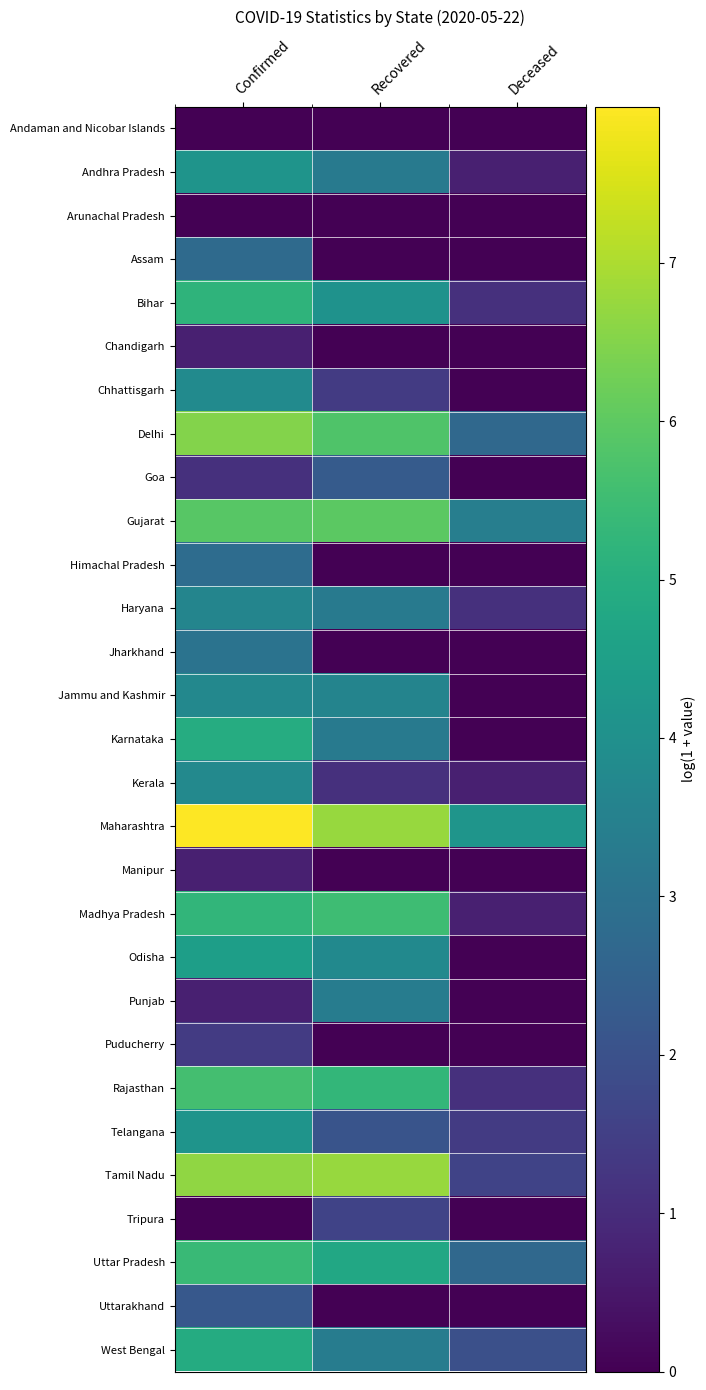

List the series in order of their peak value, highest first.

Maharashtra, Tamil Nadu, Delhi, Gujarat, Rajasthan, Madhya Pradesh, Uttar Pradesh, Bihar, Karnataka, West Bengal, Odisha, Andhra Pradesh, Telangana, Chhattisgarh, Kerala, Jammu and Kashmir, Haryana, Punjab, Jharkhand, Himachal Pradesh, Assam, Goa, Uttarakhand, Tripura, Puducherry, Chandigarh, Manipur, Andaman and Nicobar Islands, Arunachal Pradesh